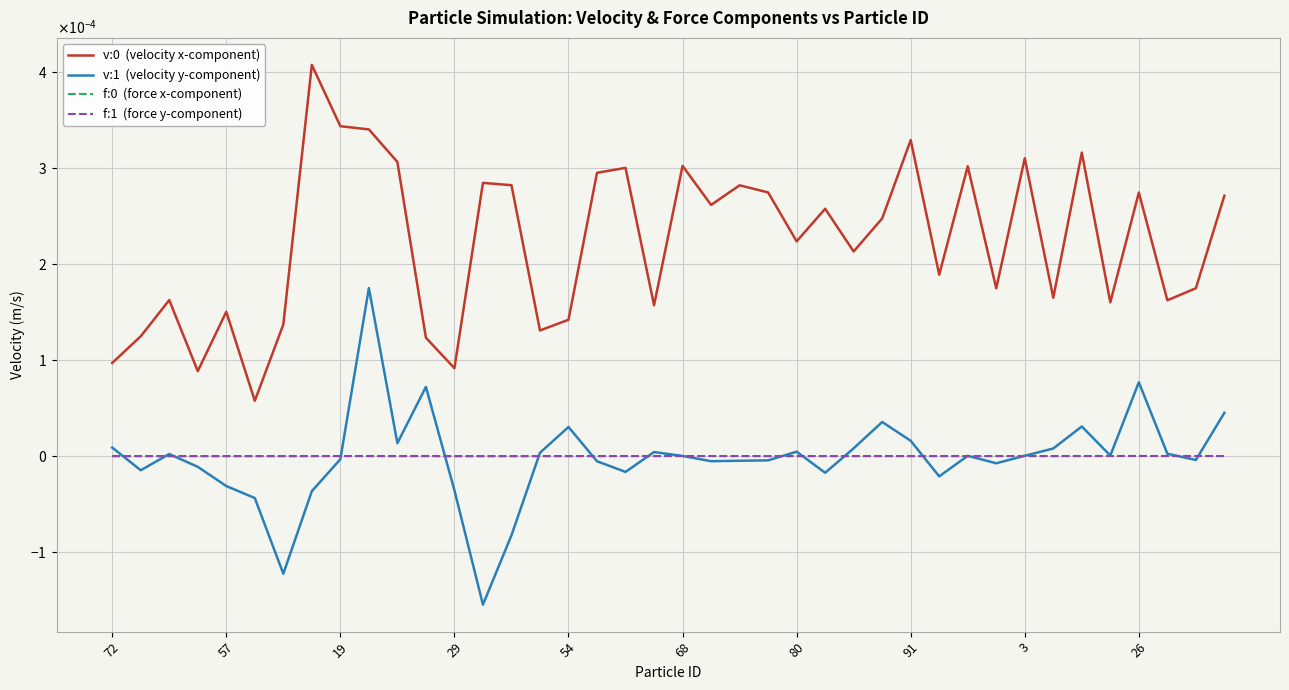

Is this an area chart (filled region under the line)?

No